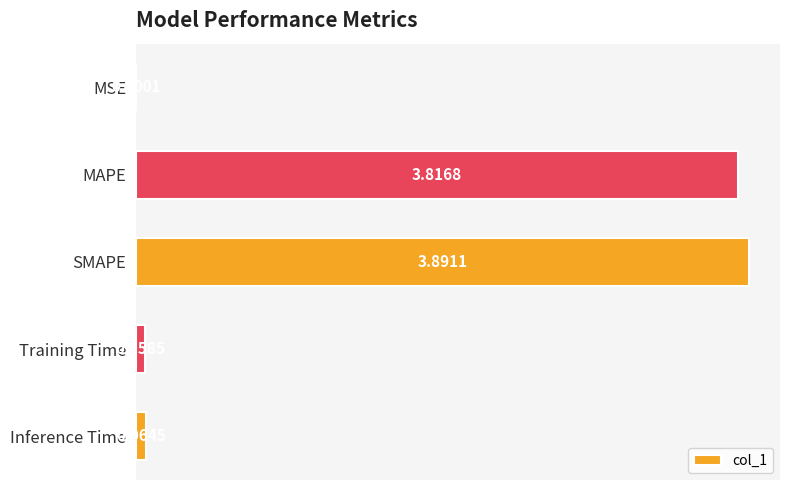

At which category does the chart reach its peak across all series?

SMAPE